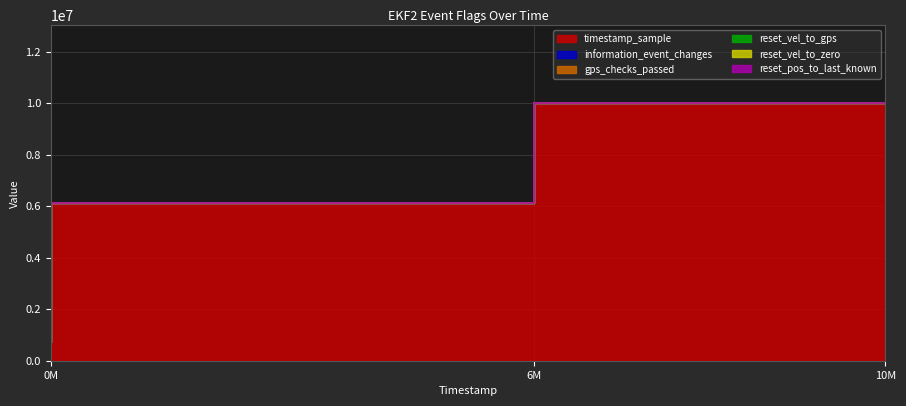

Reading right to left, extract all data points from this chart.

timestamp_sample: 10010000	6109000	746000
information_event_changes: 3	2	1
gps_checks_passed: 0	1	0
reset_vel_to_gps: 1	0	0
reset_vel_to_zero: 0	0	1
reset_pos_to_last_known: 0	0	1